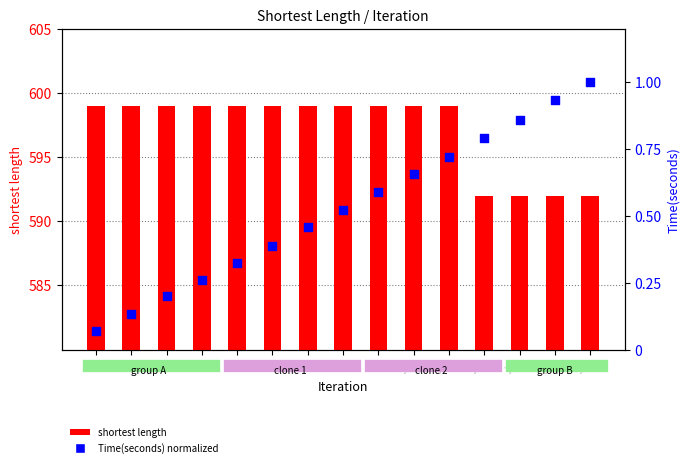

Is the value of Time(seconds) normalized at 7 greater than the value of shortest length at 9?

No